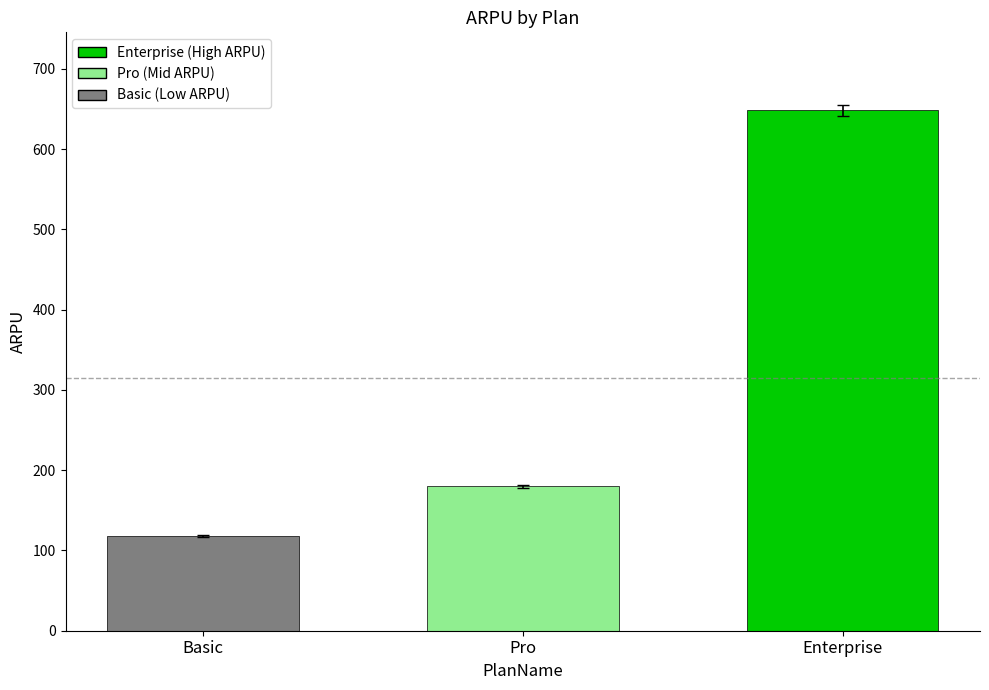

What is the ratio of the value at Pro to the value at Enterprise?

0.3